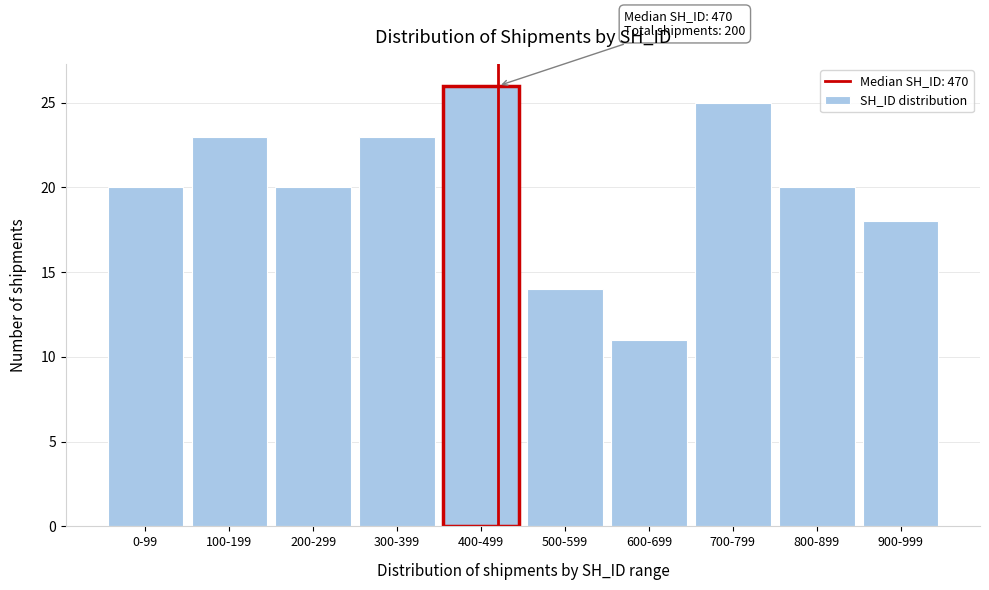

Reading left to right, what are all the values shown in this chart?

20	23	20	23	26	14	11	25	20	18